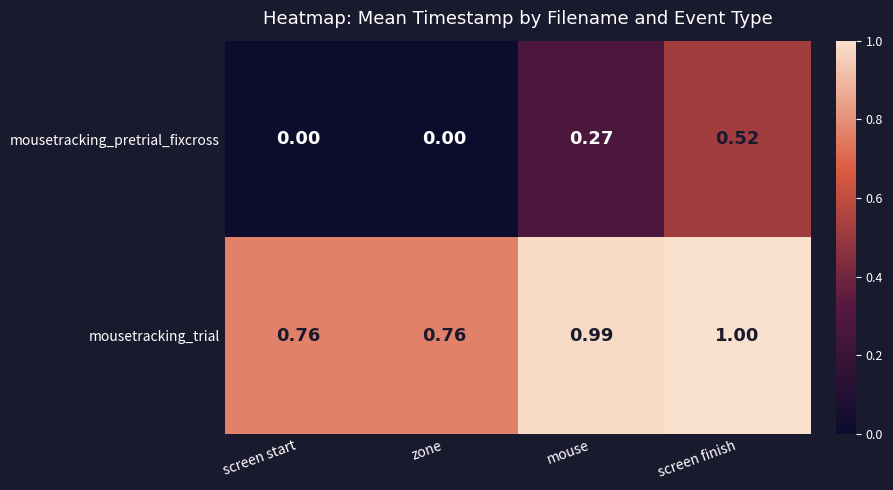

At which category is the sum across all series the highest?

screen finish